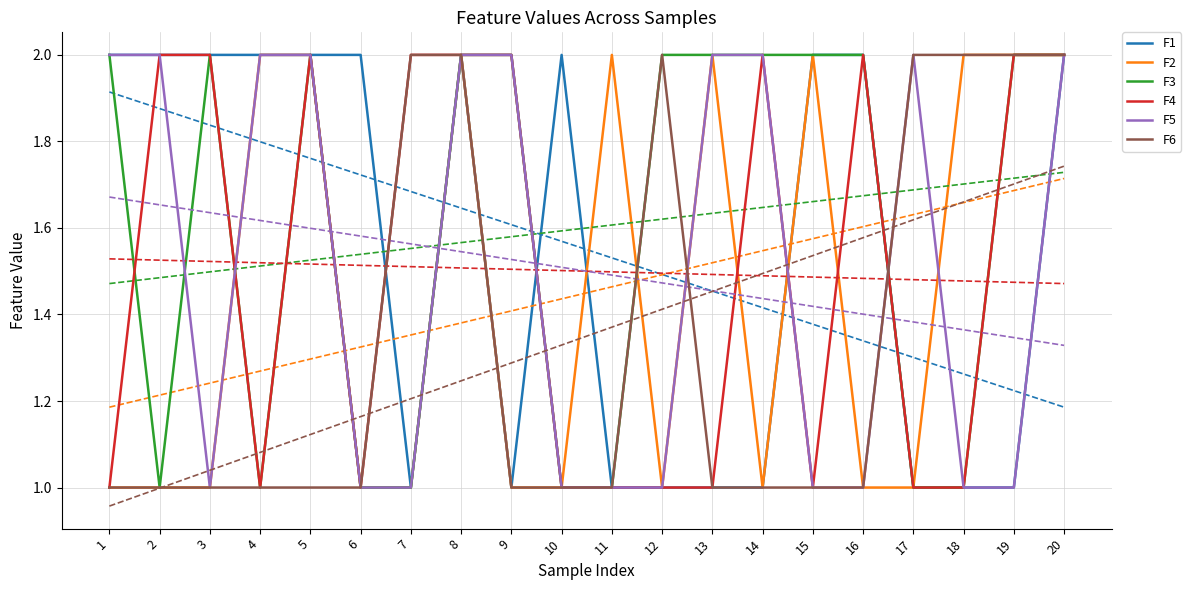

What is the value of the F1 point at the 2nd from the left?

2